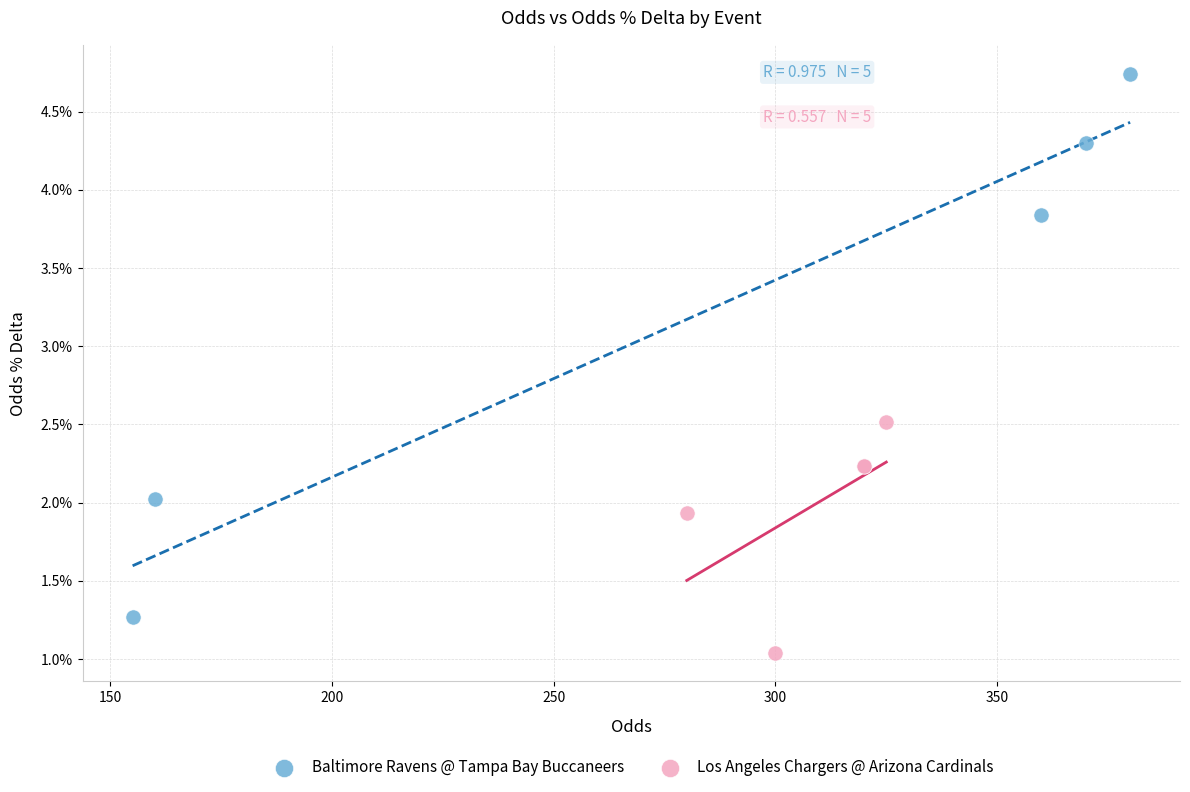

Which series reaches the maximum Y coordinate?

Baltimore Ravens @ Tampa Bay Buccaneers